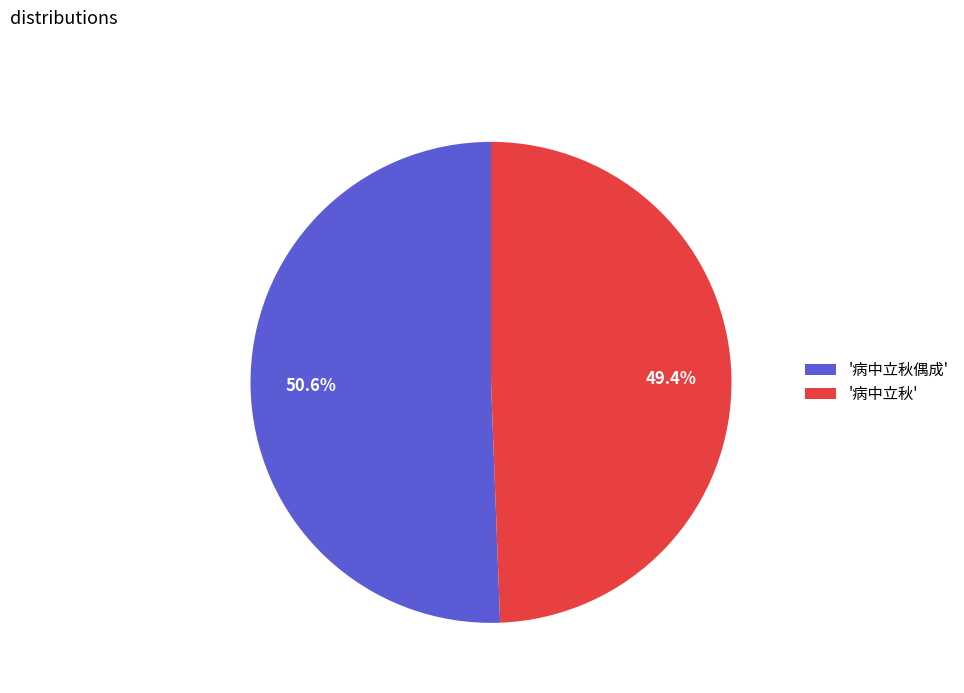

Which slice represents more than half of the pie?

'病中立秋偶成'